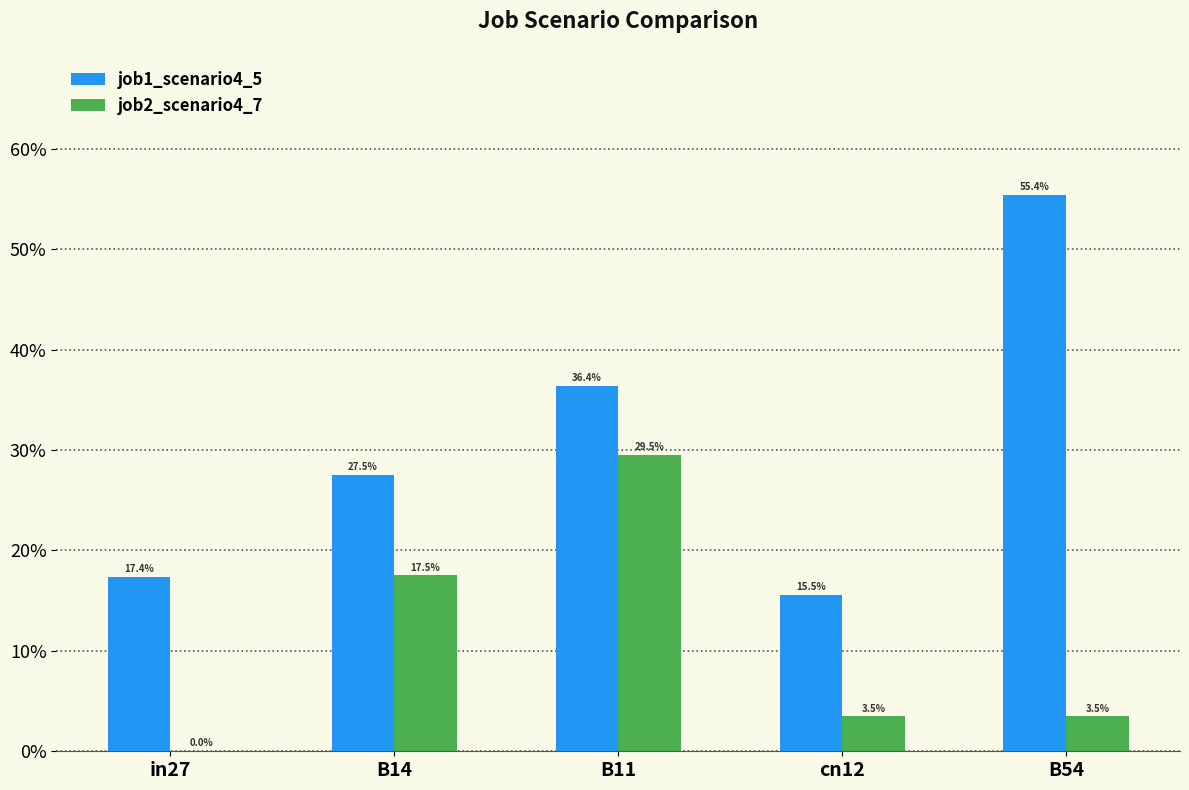

Are the bars horizontal?

No